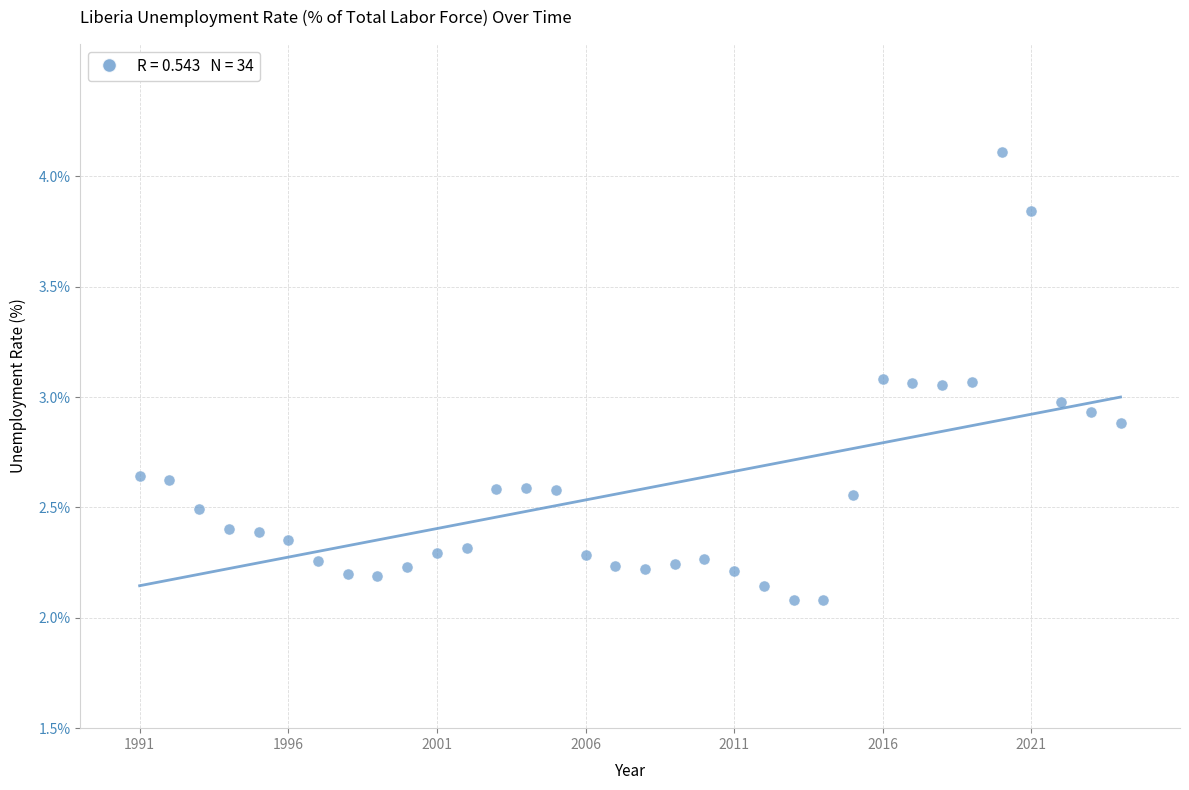

What is the range of X values (max minus min)?

33.0